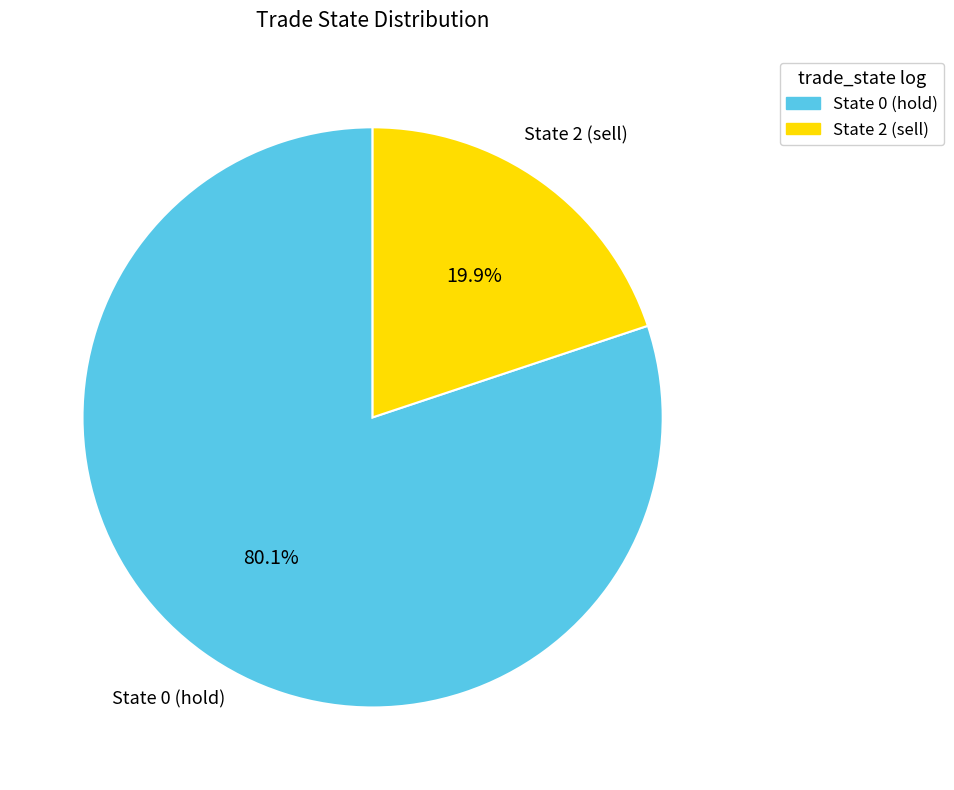

Is there any slice that represents more than half of the pie?

Yes